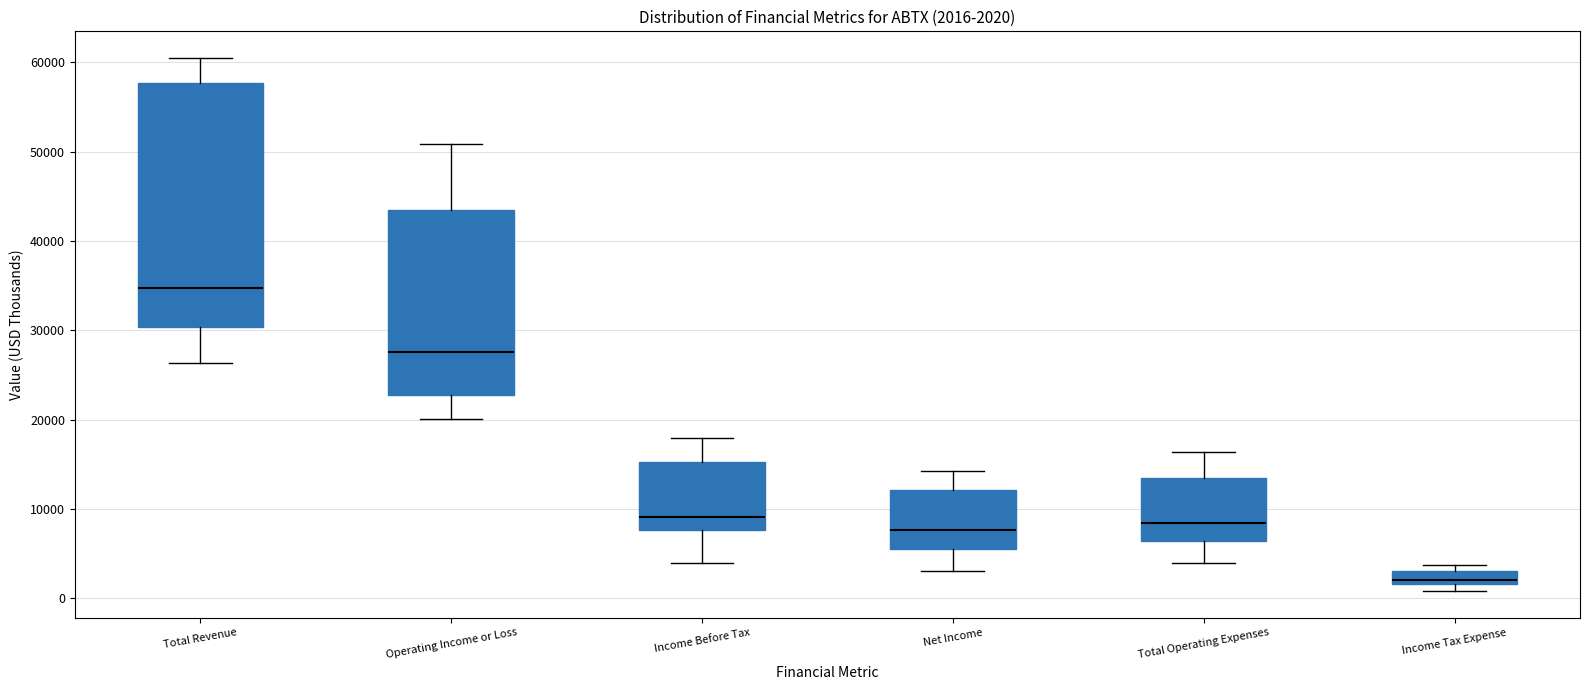

Which box has the lowest median line?

Income Tax Expense